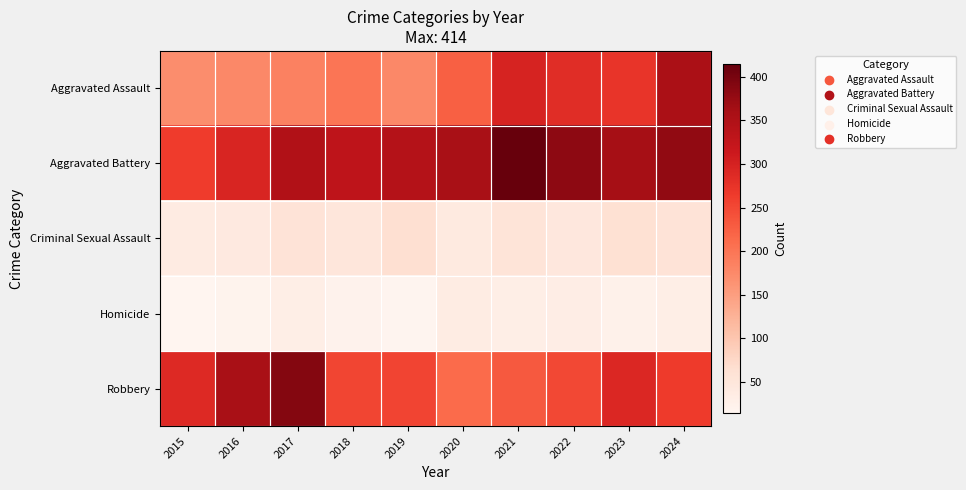

What is the spread (max minus min) of values at 2016?

337